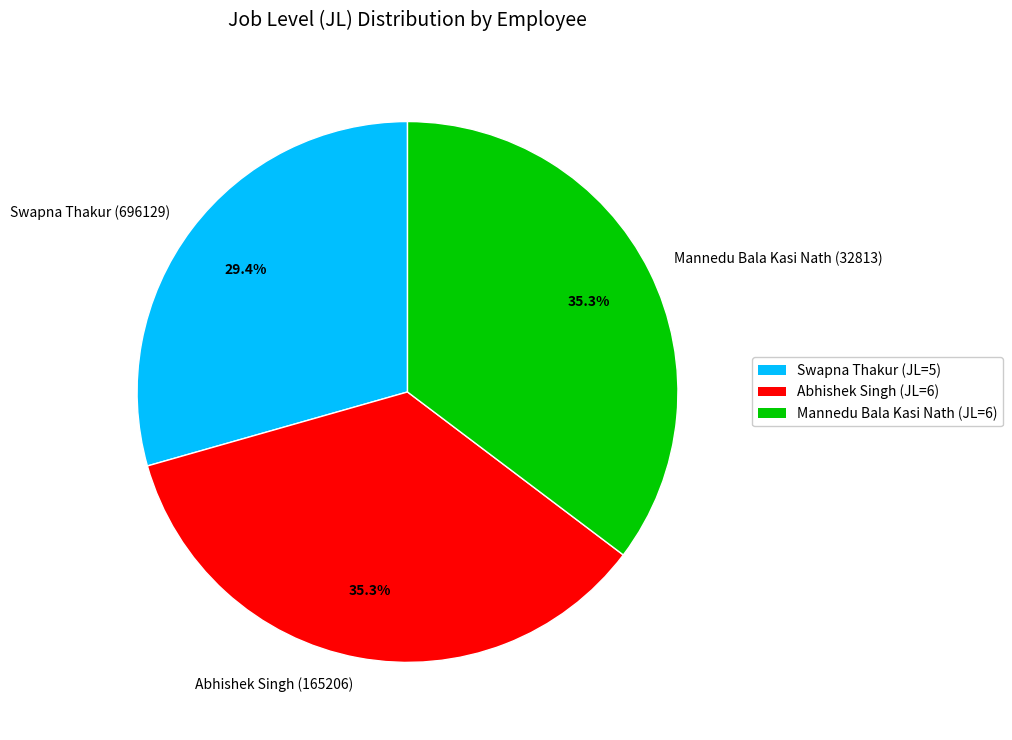

Count the number of slices in the pie.

3